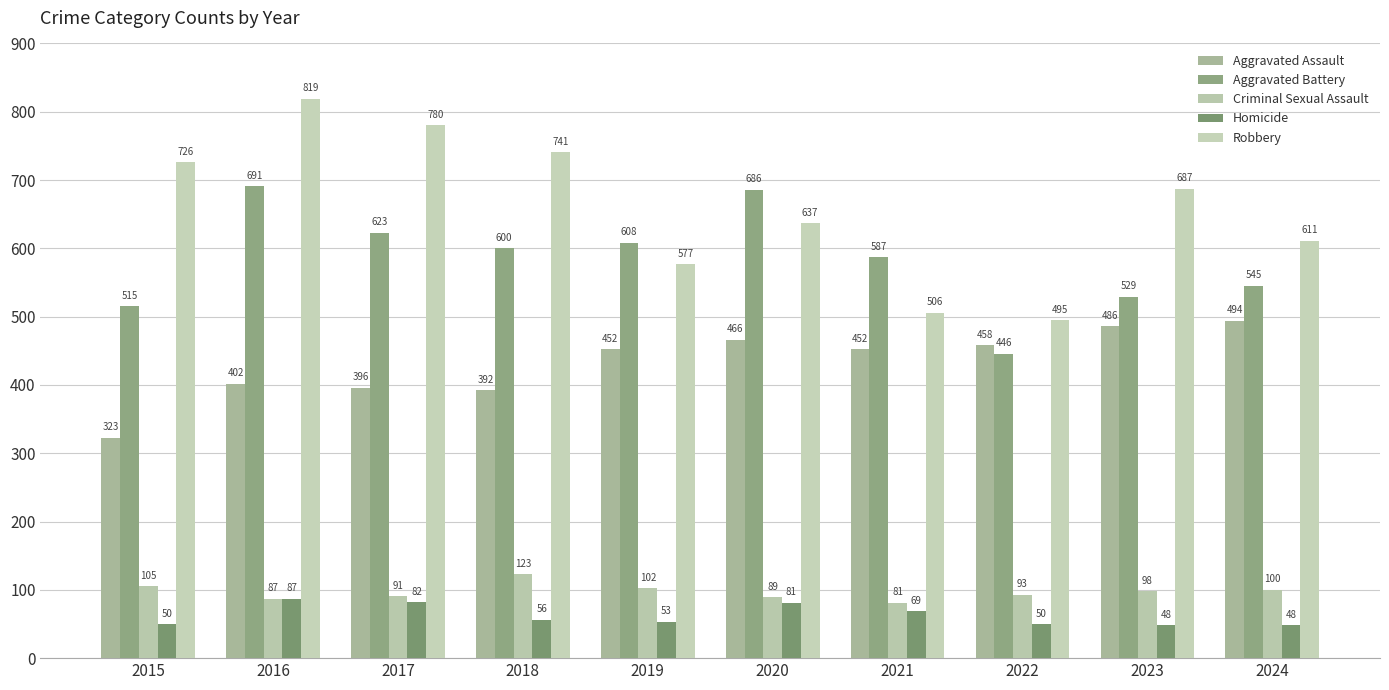

What is the value of the Aggravated Assault bar at the 9th from the left?

486